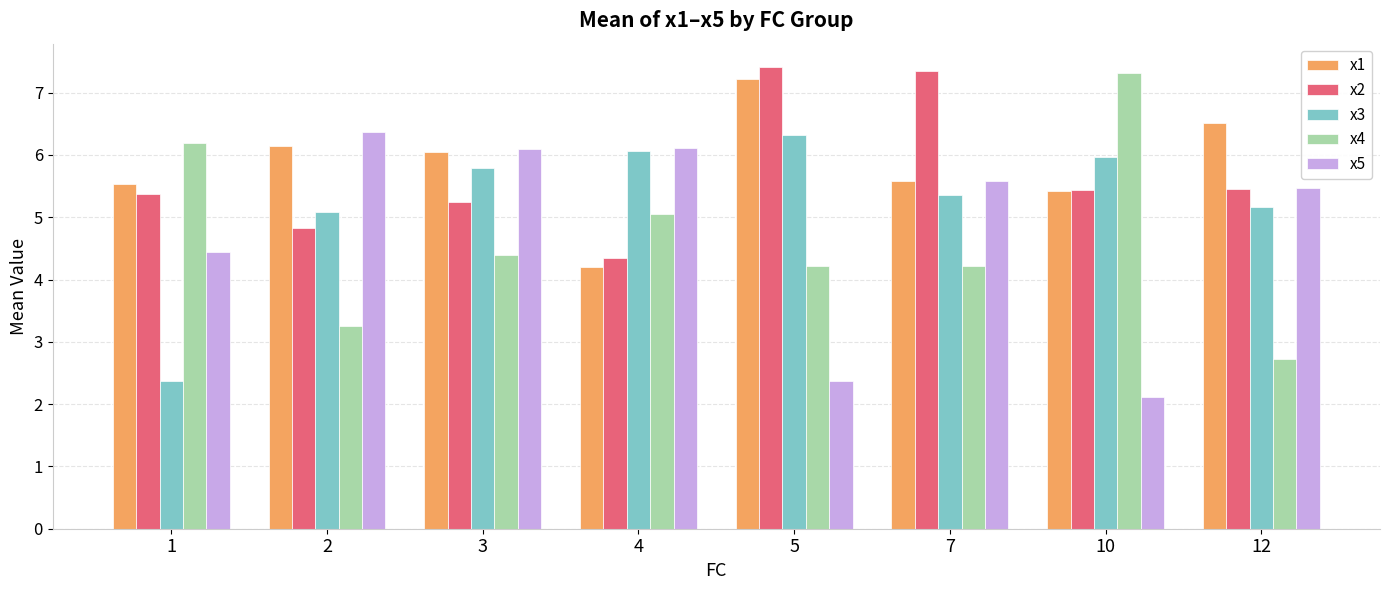

Which series has the widest spread of values?

x4